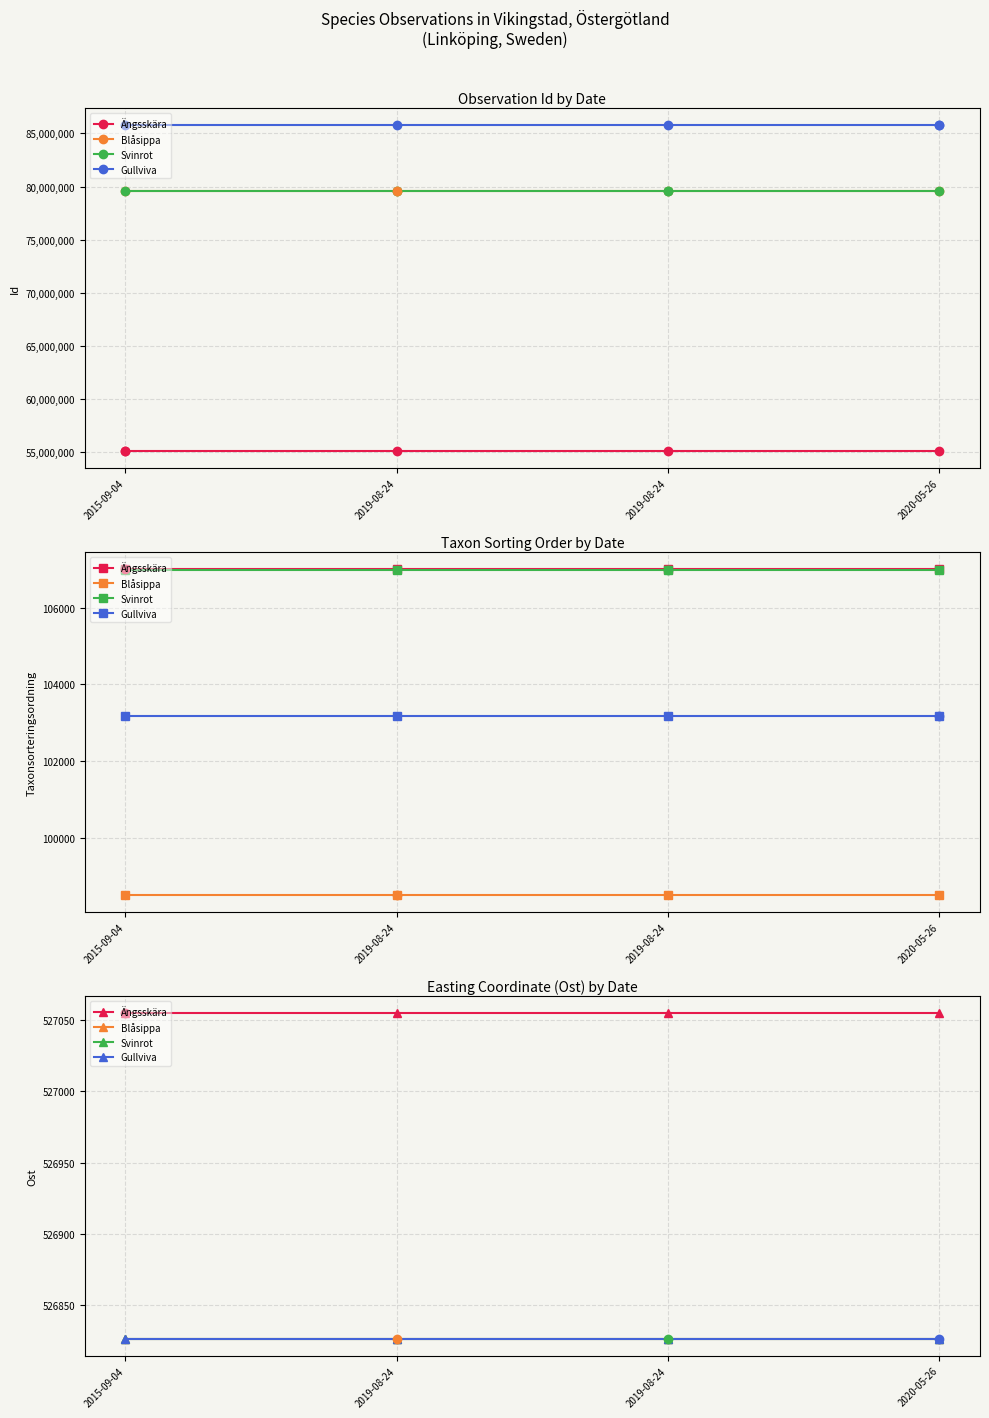

What is the total value across all series at 2019-08-24?

2107533.8